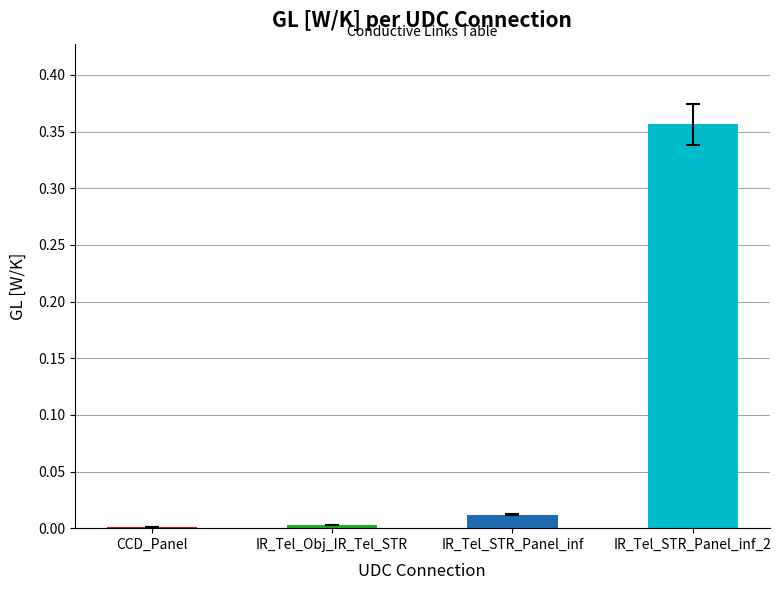

Which has a higher value, IR_Tel_STR_Panel_inf or IR_Tel_Obj_IR_Tel_STR?

IR_Tel_STR_Panel_inf